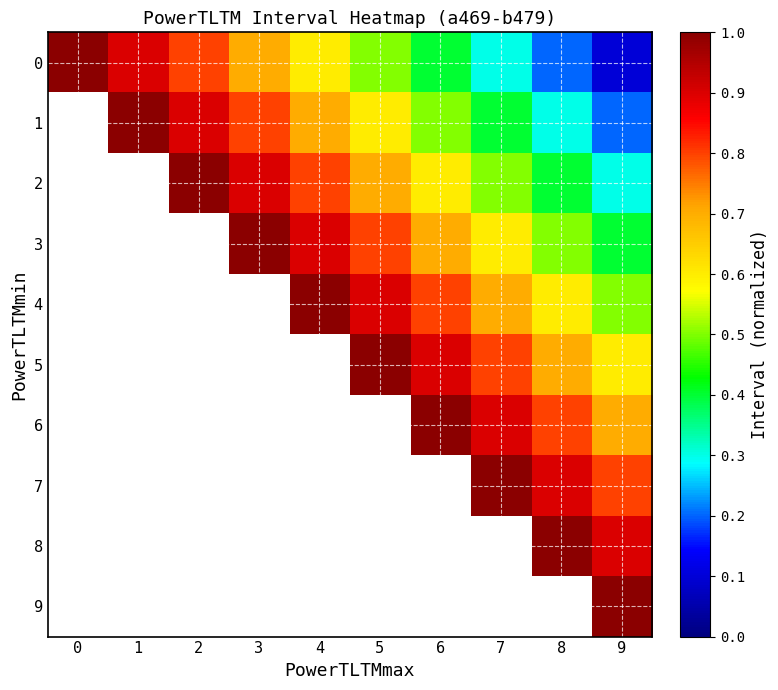

List the series in order of their peak value, lowest first.

0, 1, 2, 3, 4, 5, 6, 7, 8, 9